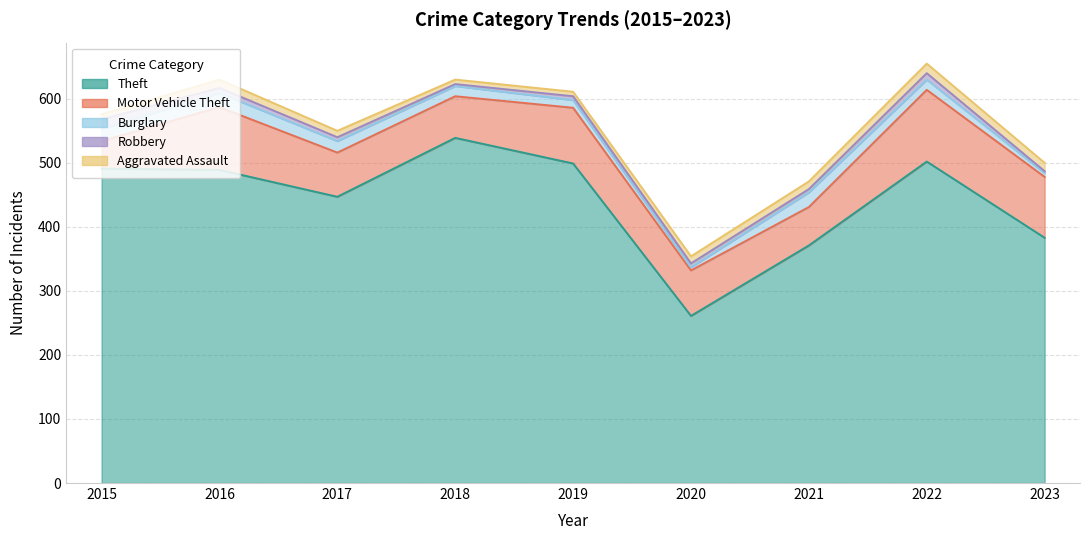

What is the difference between the maximum and minimum values in the Theft series?

278